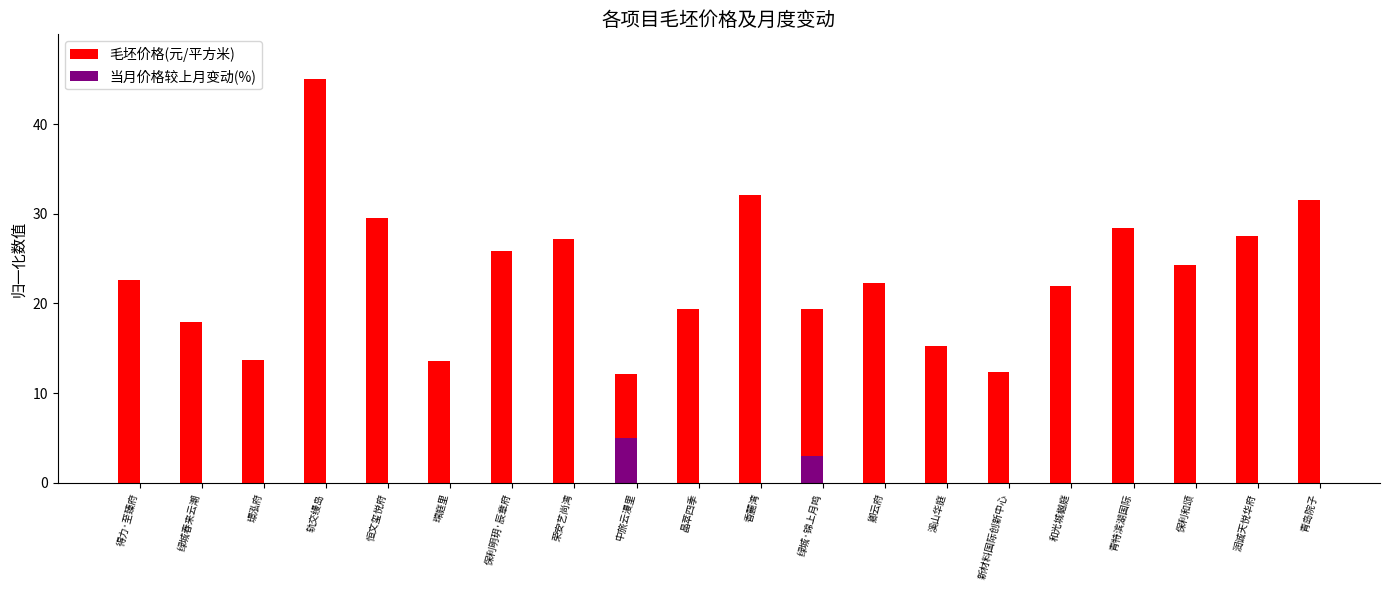

Which series has the largest range (max minus min)?

毛坯价格(元/平方米)